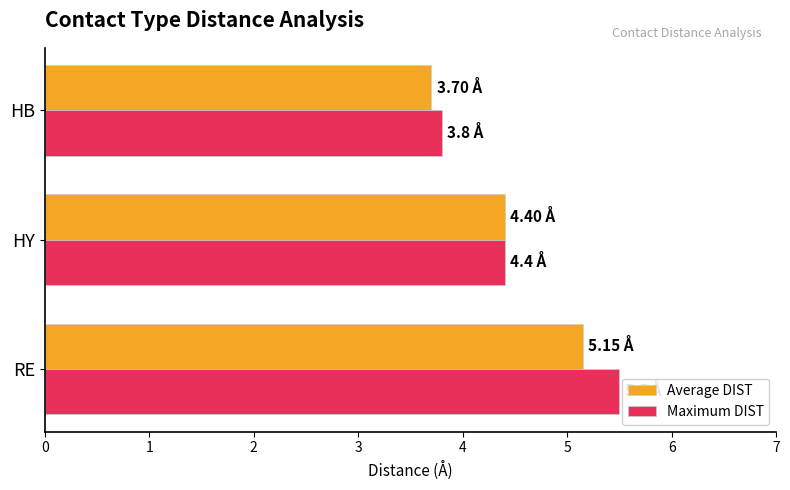

How many data points in Maximum DIST are above 4?

2